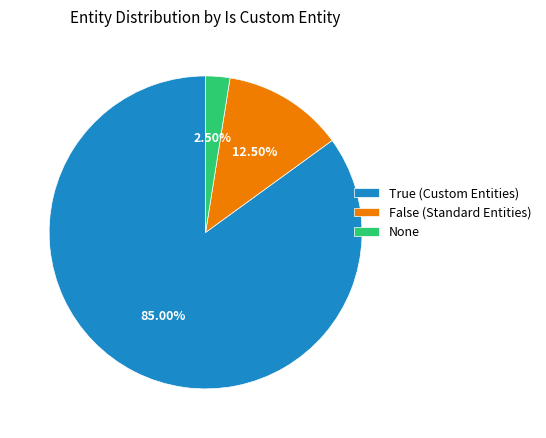

Rank the categories by value from lowest to highest.

None, False (Standard Entities), True (Custom Entities)